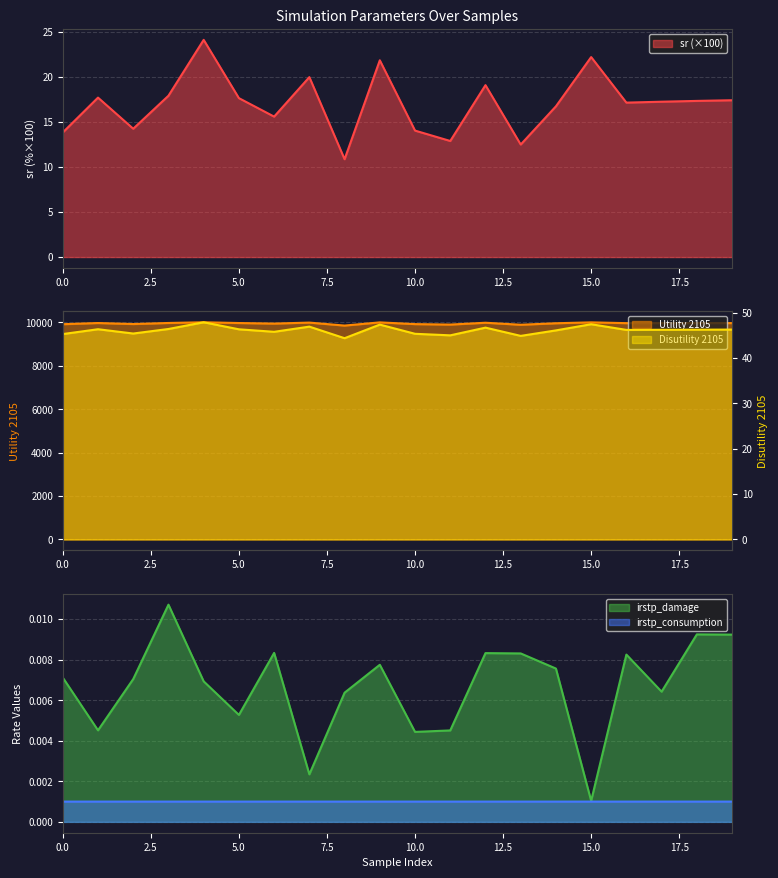

The value of sr (×100) at 10.0 is 9.1. True or false?

False